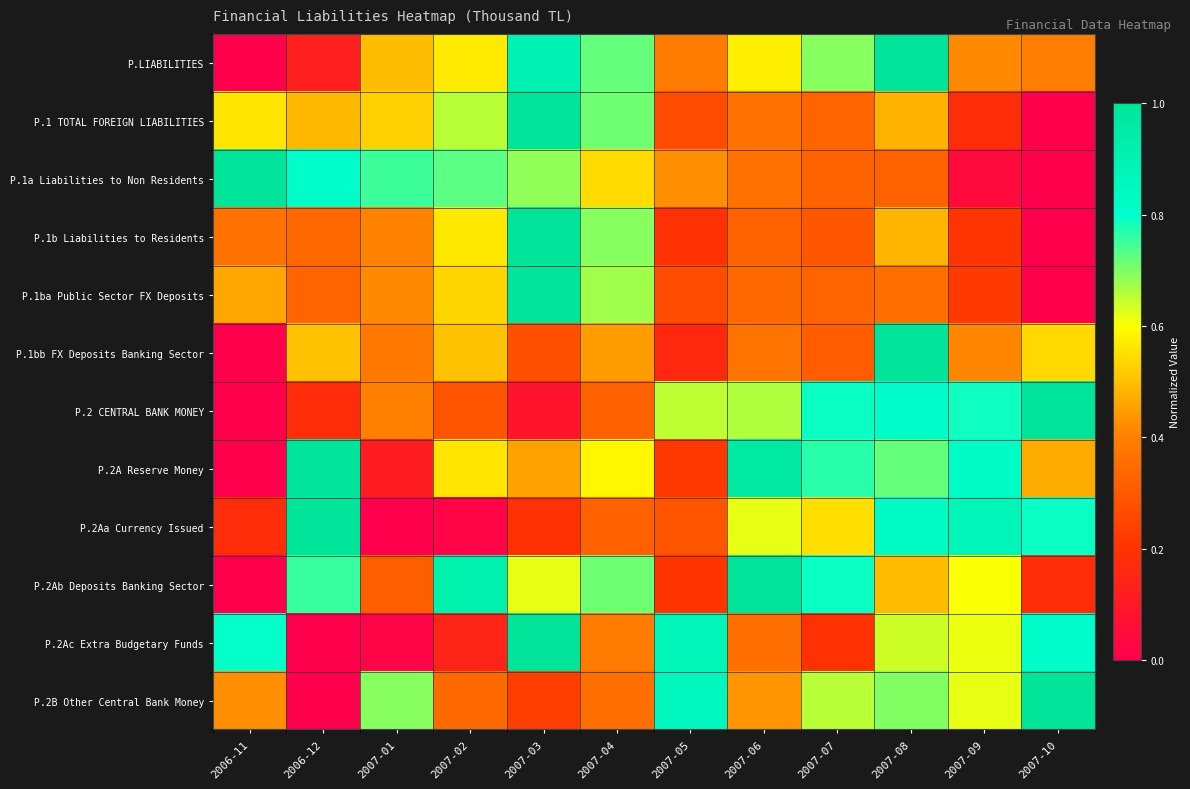

What is the difference between the highest and lowest values at 2007-08?

0.7